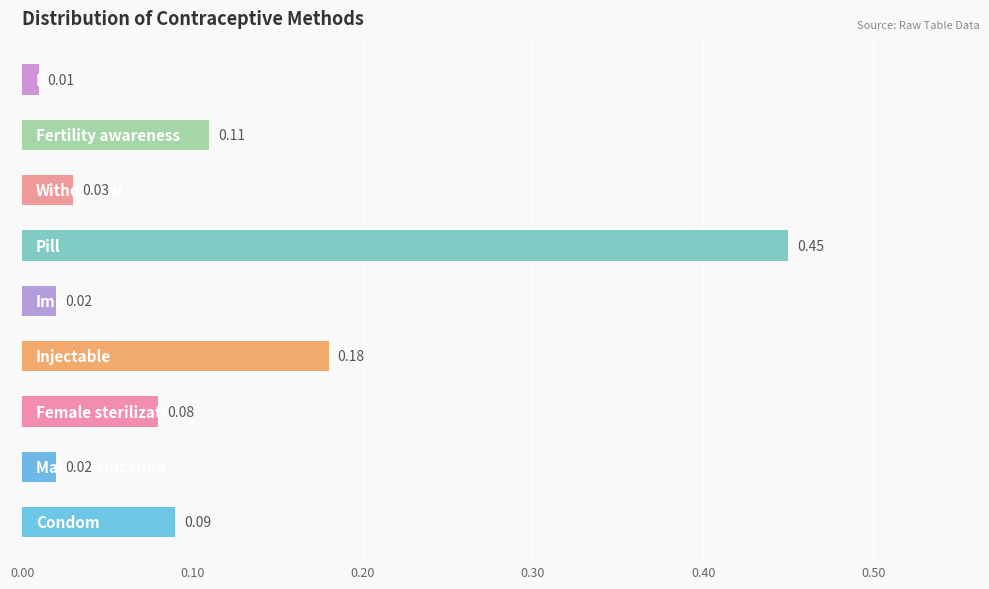

What is the sum of all values?

1.0